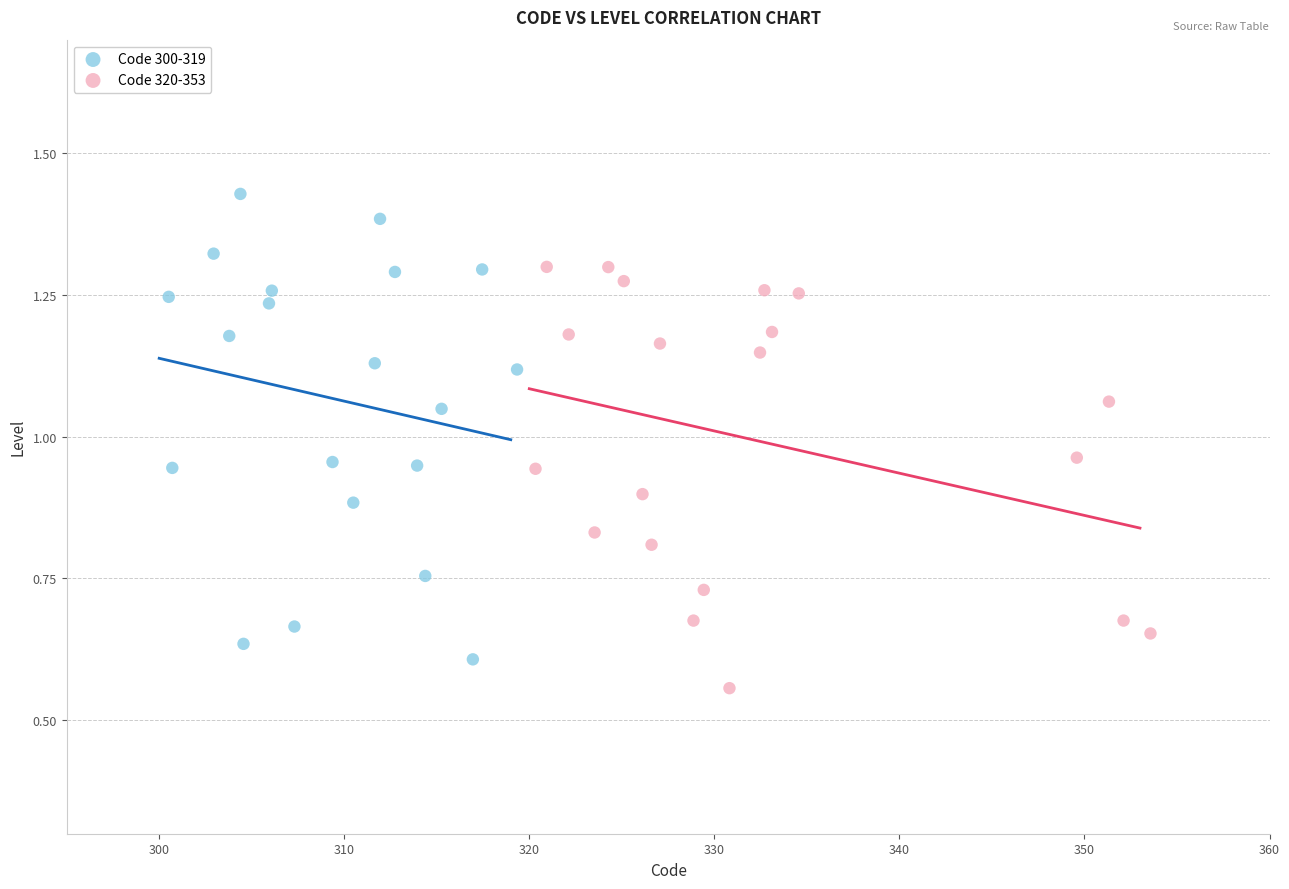

What are all the series names shown in the legend?

Code 300-319, Code 320-353